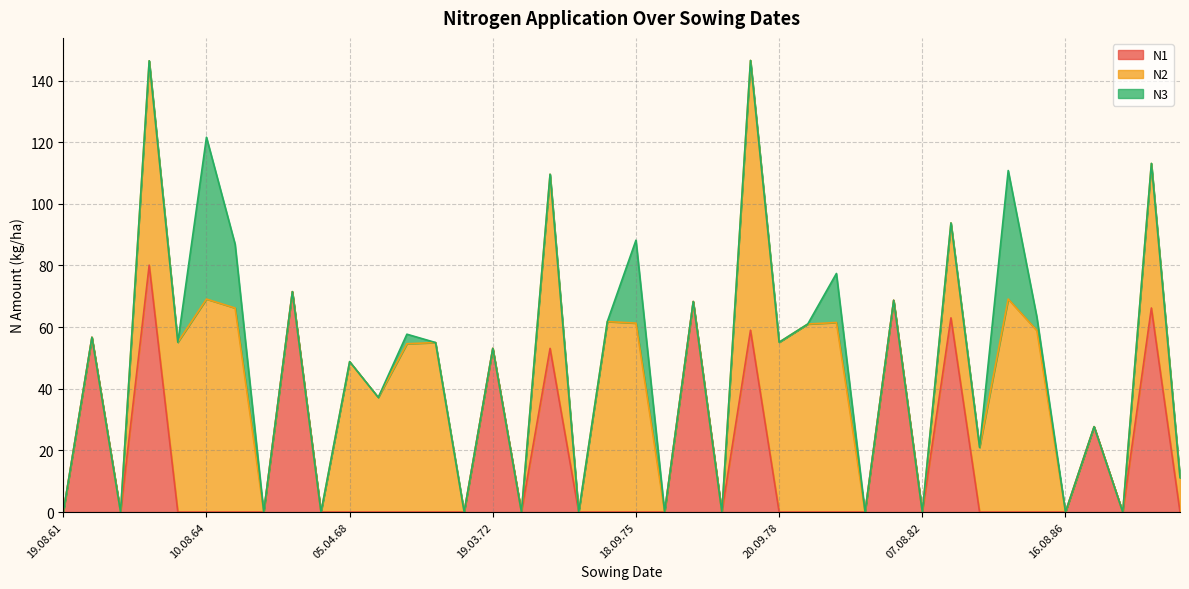

The value of N2 at 19.03.72 is 44.3. True or false?

False